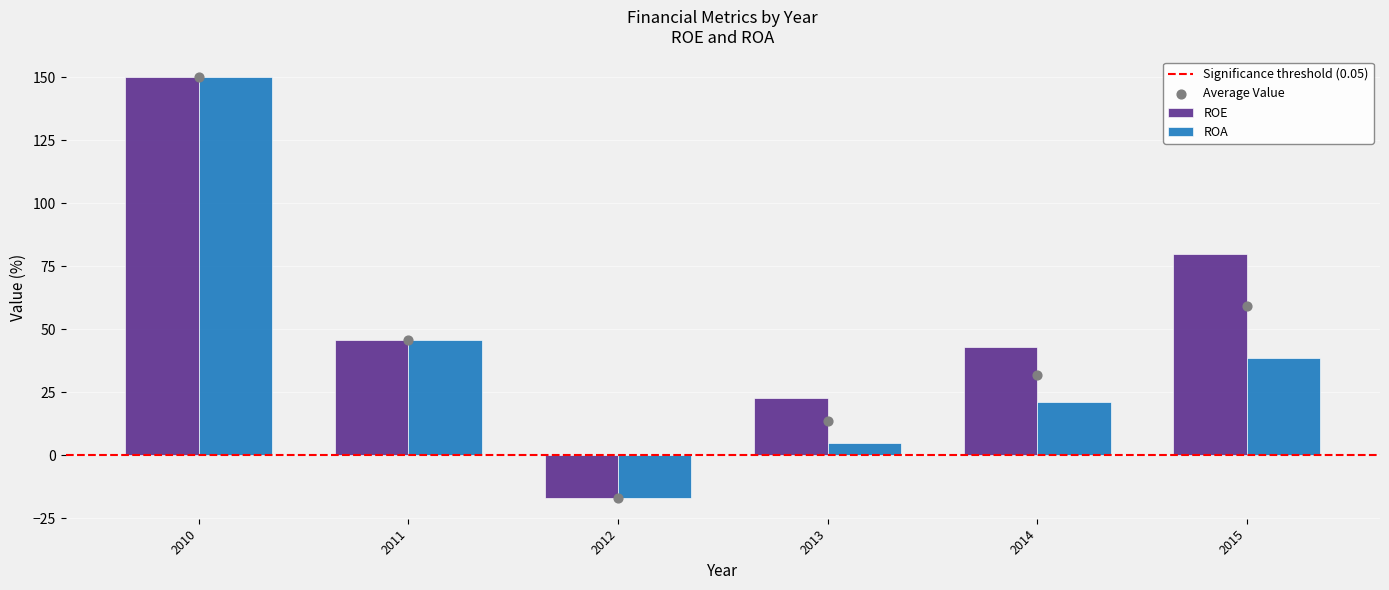

At how many categories does at least one series exceed 69?

2